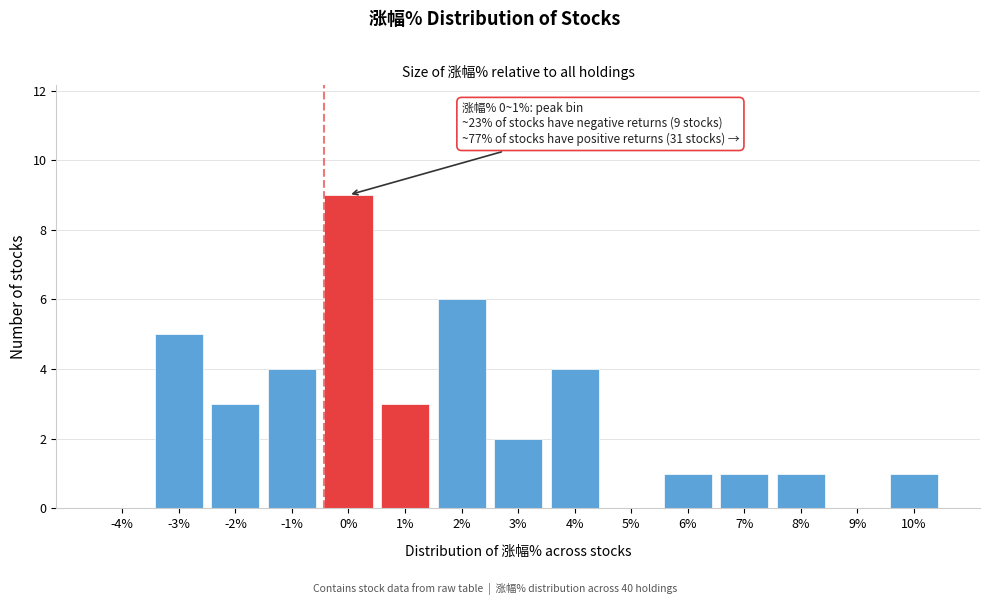

Reading right to left, list all the values displayed in this chart.

10%=1	9%=0	8%=1	7%=1	6%=1	5%=0	4%=4	3%=2	2%=6	1%=3	0%=9	-1%=4	-2%=3	-3%=5	-4%=0